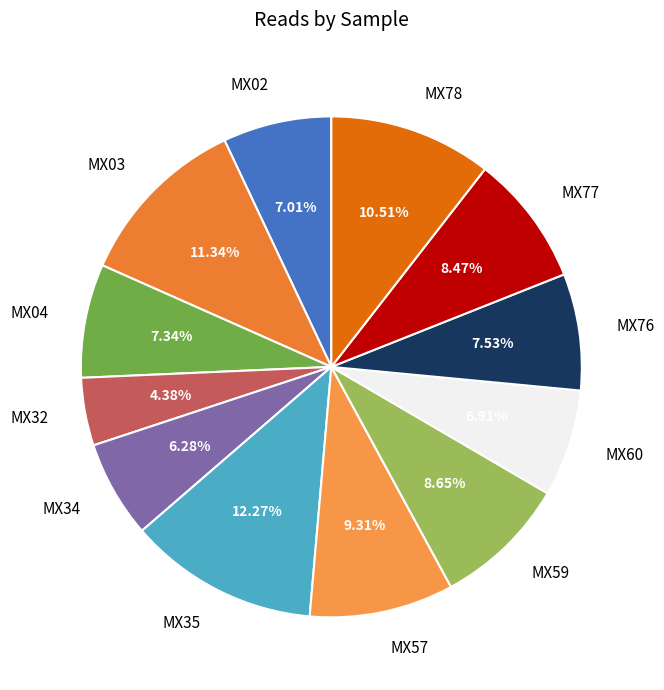

Between MX35 and MX34, which is larger?

MX35